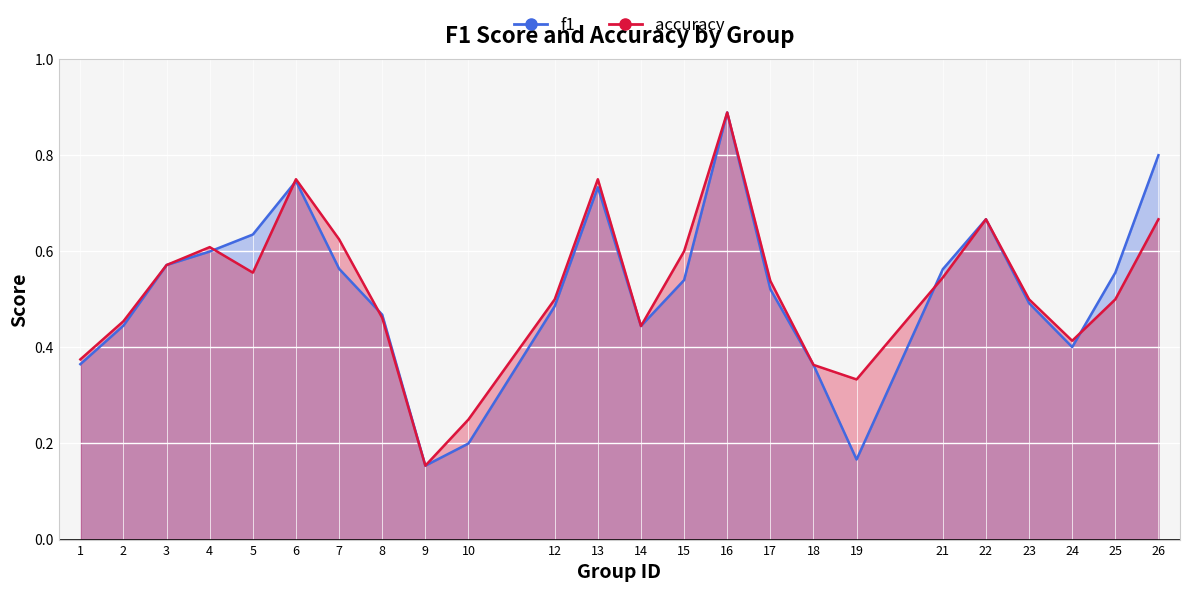

What is the total value across all series at 6?

1.5